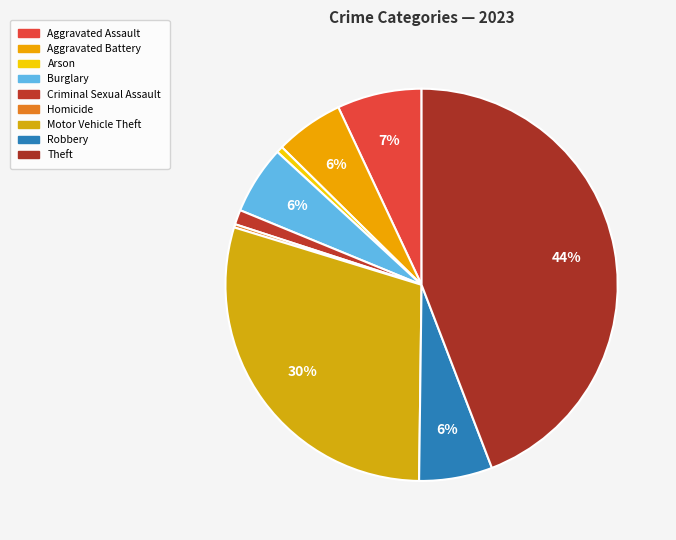

Rank the categories by value from lowest to highest.

Homicide, Arson, Criminal Sexual Assault, Aggravated Battery, Burglary, Robbery, Aggravated Assault, Motor Vehicle Theft, Theft